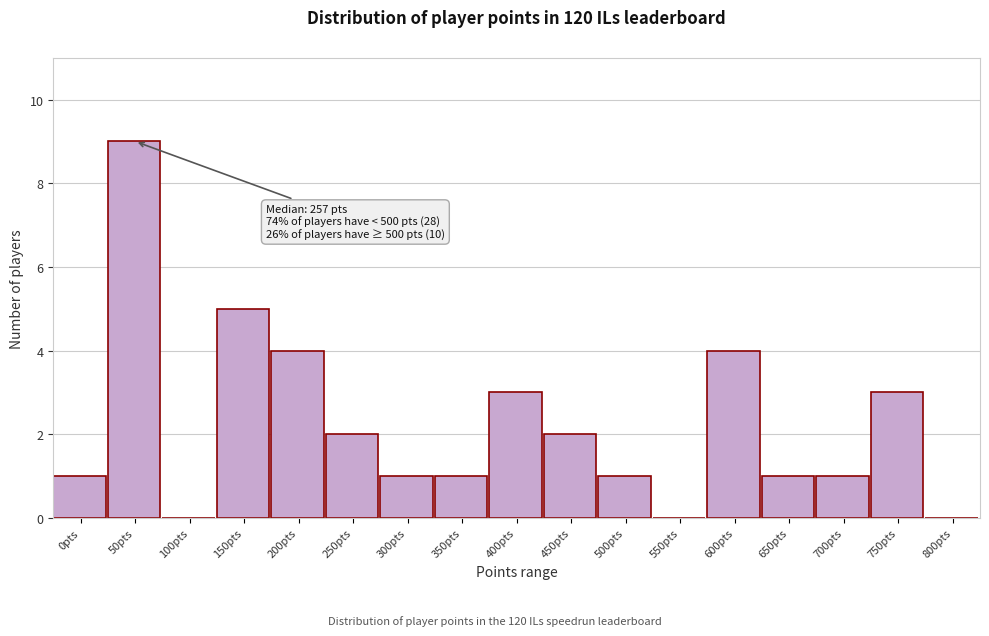

Reading left to right, extract all data points from this chart.

0pts=1	50pts=9	100pts=0	150pts=5	200pts=4	250pts=2	300pts=1	350pts=1	400pts=3	450pts=2	500pts=1	550pts=0	600pts=4	650pts=1	700pts=1	750pts=3	800pts=0